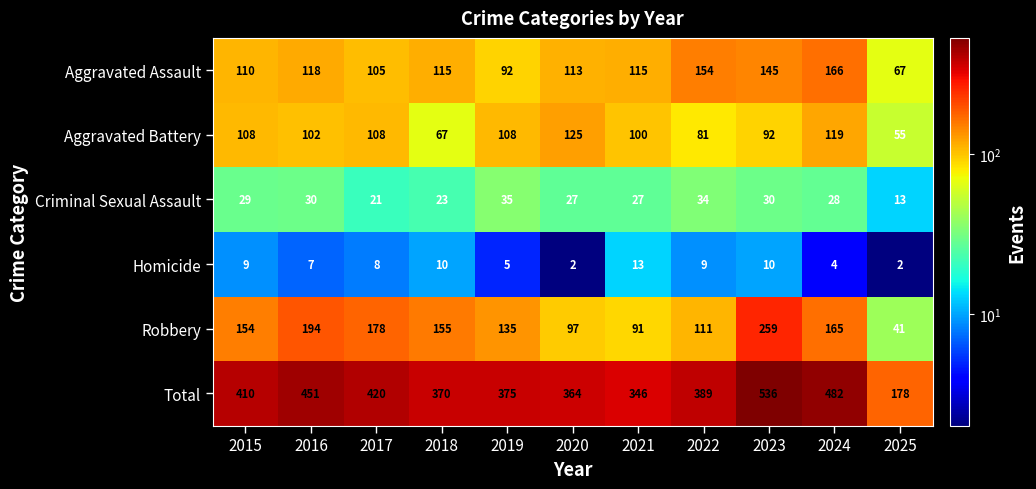

At which category is the sum across all series the highest?

2023